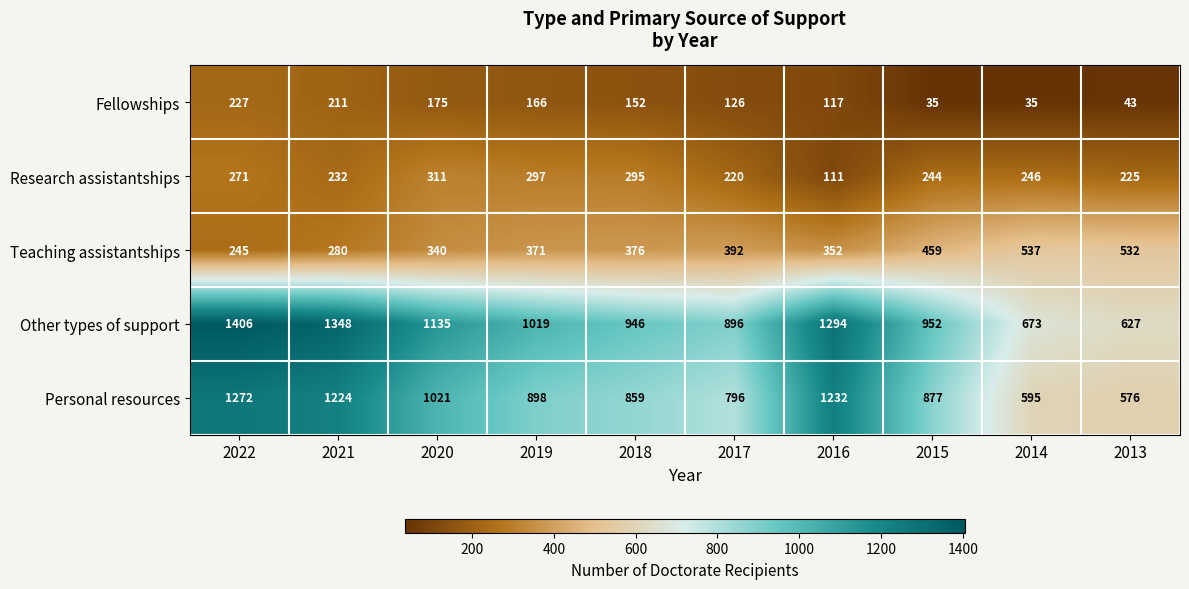

At how many categories does at least one series exceed 1394?

1